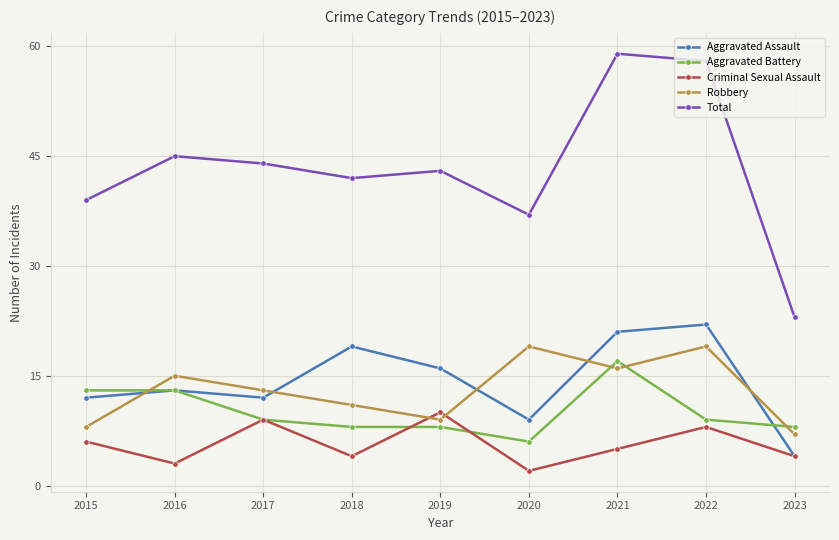

The Robbery series shows 19 at 2020. True or false?

True